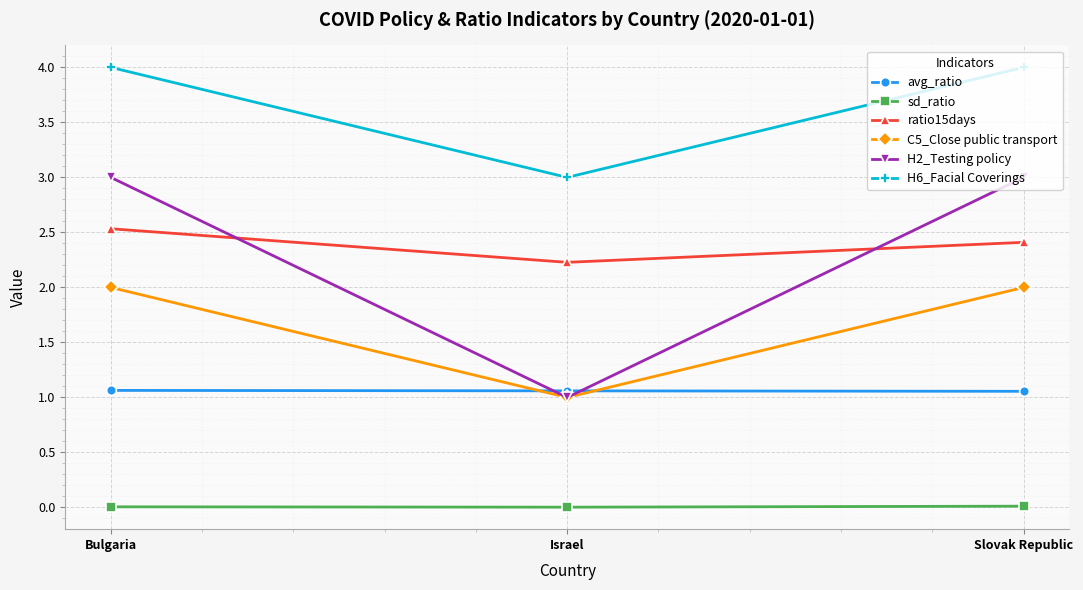

The H6_Facial Coverings series shows 3.0 at Israel. True or false?

True